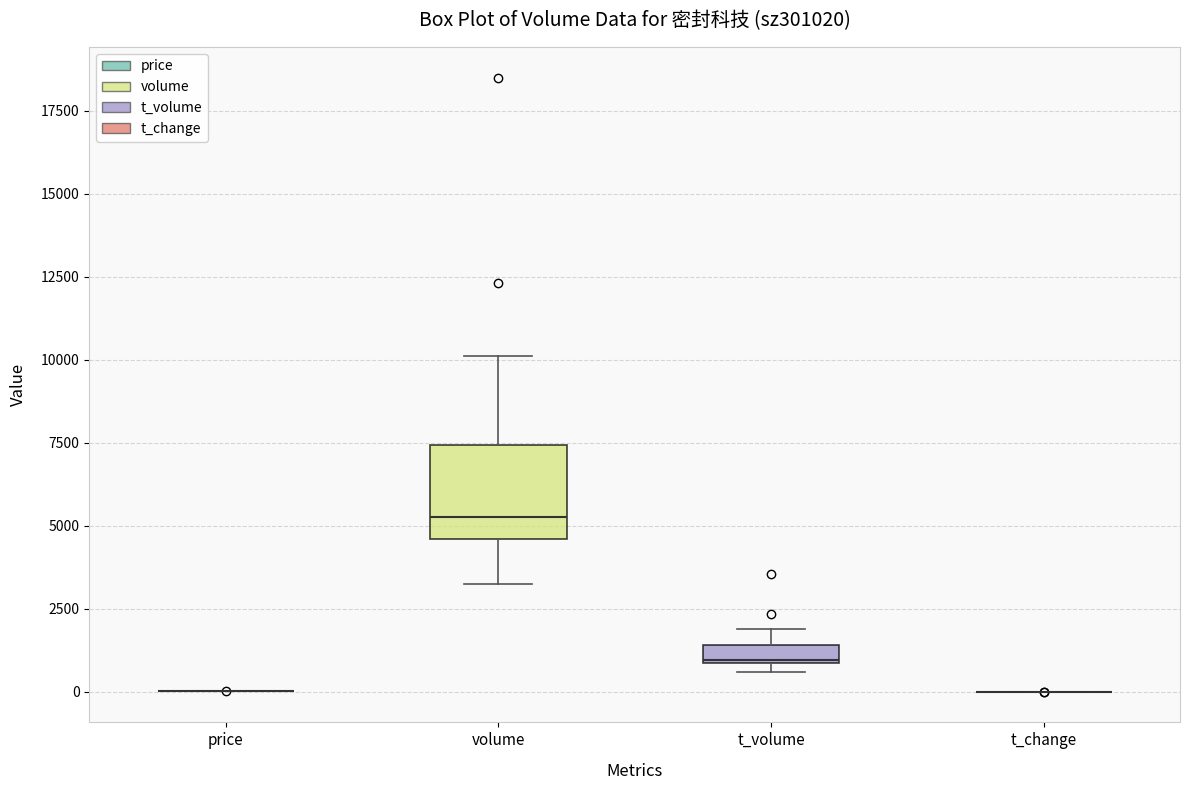

Comparing the boxes themselves (not the whiskers), which one is the tallest?

volume